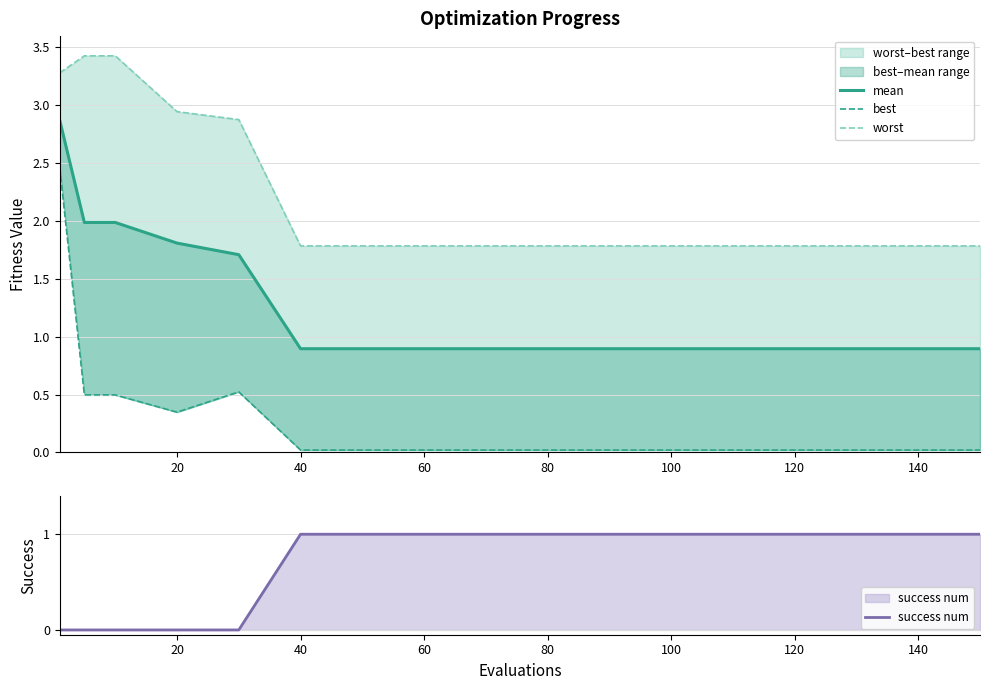

What is the average value of the success num series?

0.6